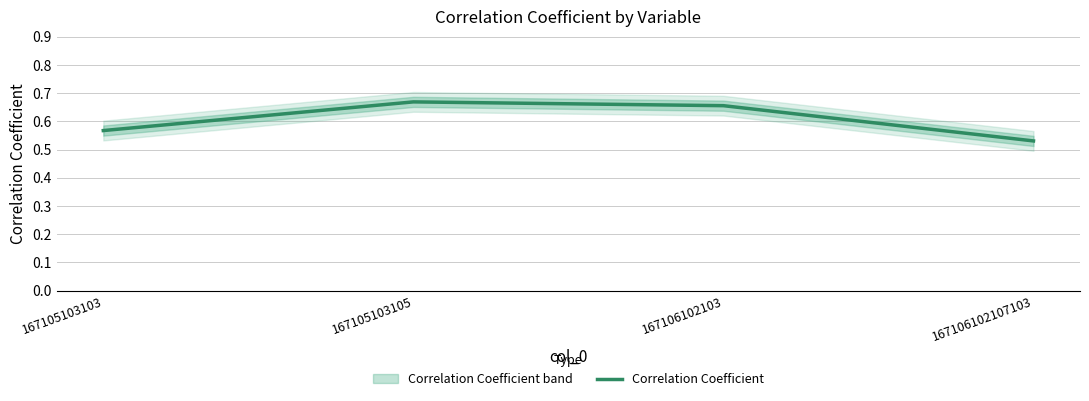

Reading left to right, transcribe all the data shown in this chart.

167105103103=0.6	167105103105=0.7	167106102103=0.7	167106102107103=0.5